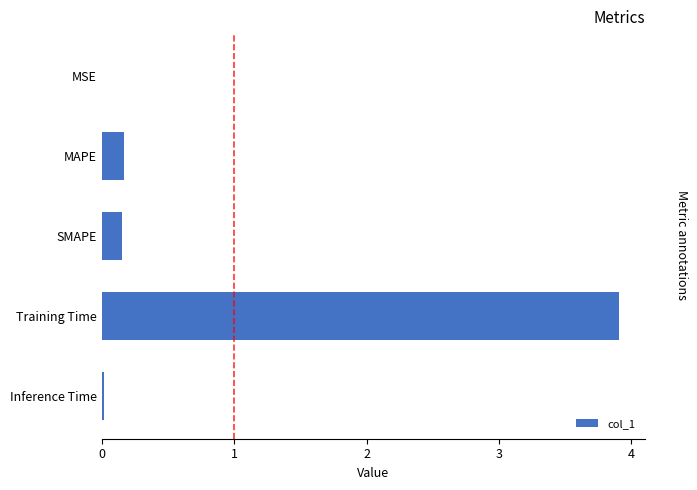

Between MSE and SMAPE, which is larger?

SMAPE